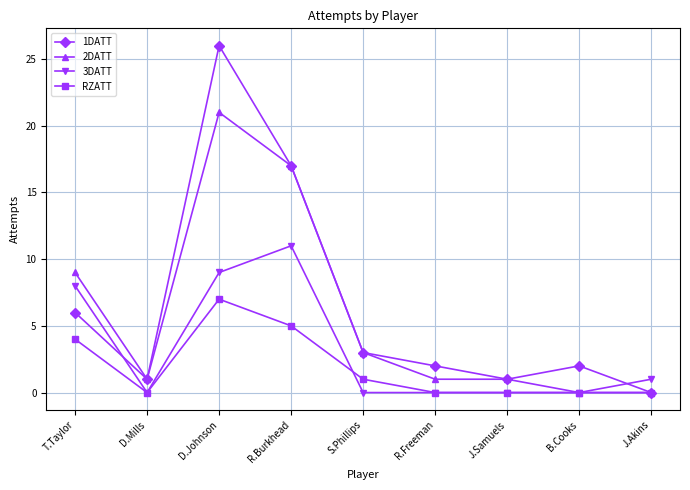

What position from the right is J.Samuels?

3